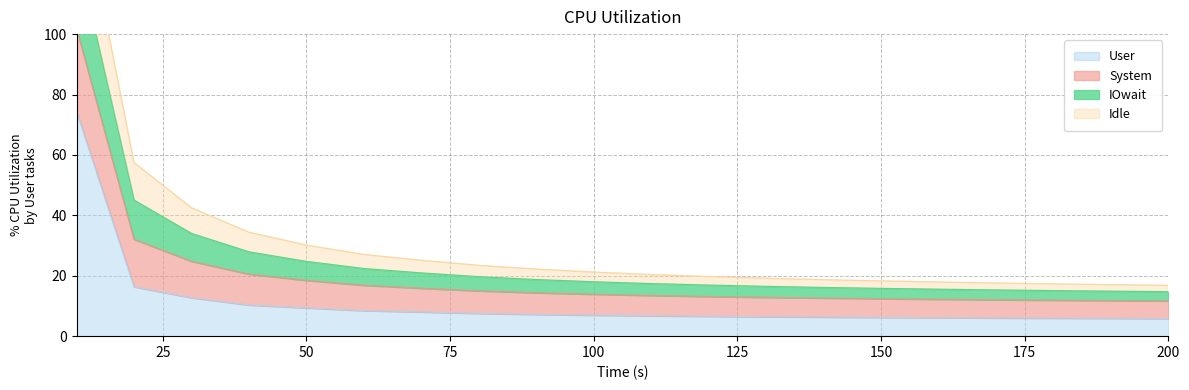

What is the difference between the highest and lowest values at 60?

18.6